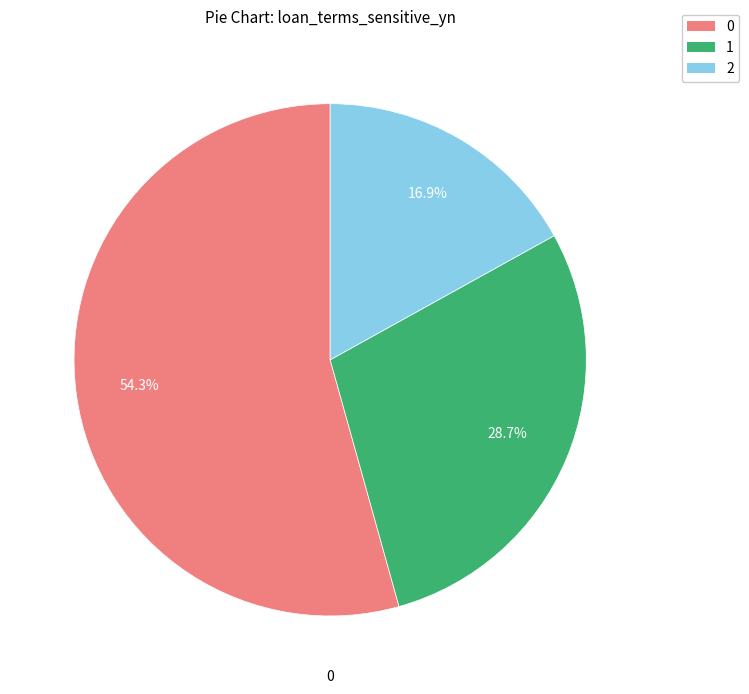

To the nearest percent, what is the average slice percentage?

33%